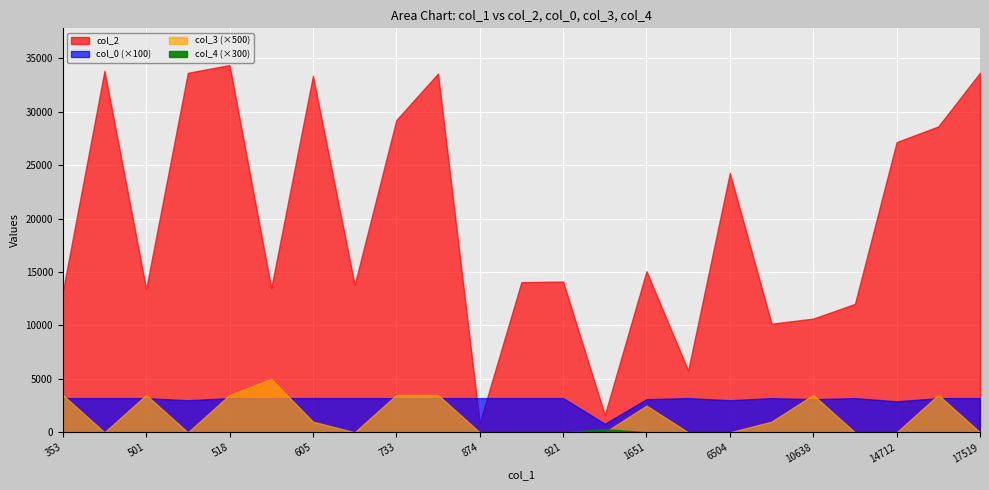

Which series changed the most between 440 and 605?

col_2